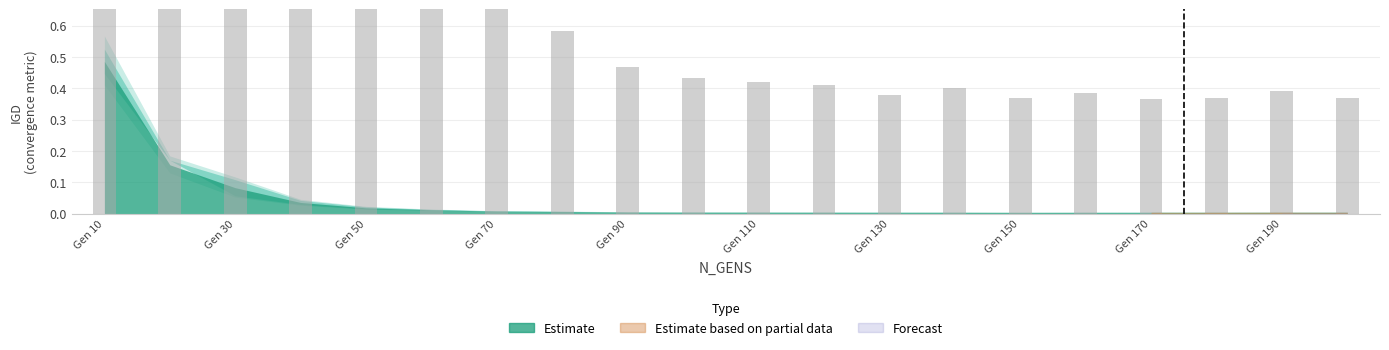

How many categories are shown in the chart?

20